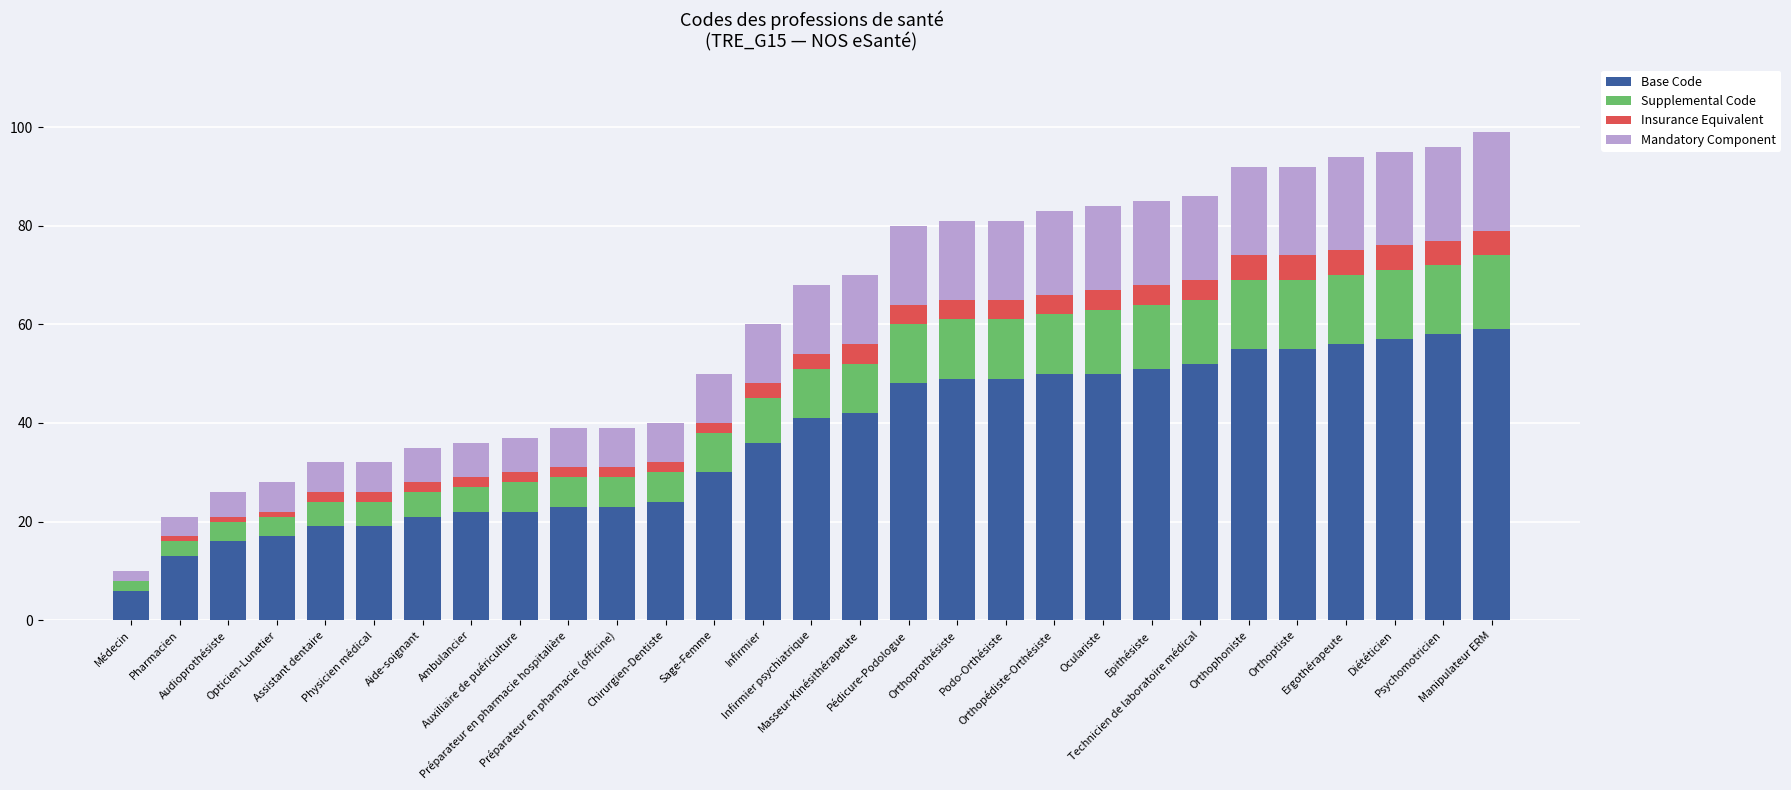

What is the maximum value for Base Code?

59